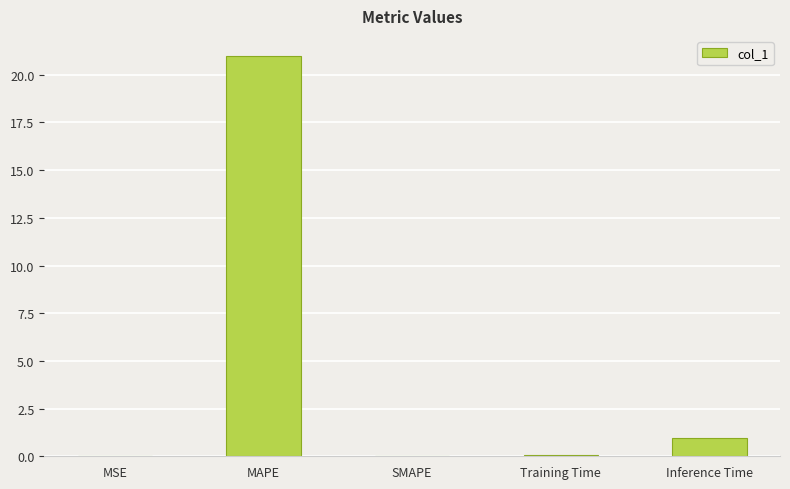

The chart shows a value of 1.0 at Inference Time. True or false?

True